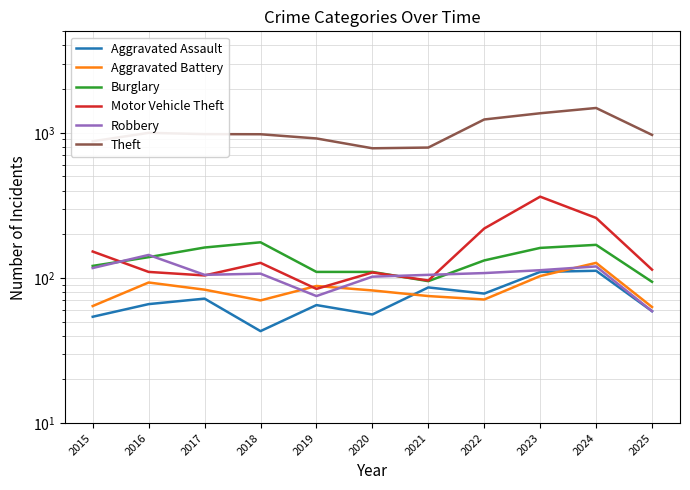

At which category does the chart reach its peak across all series?

2024